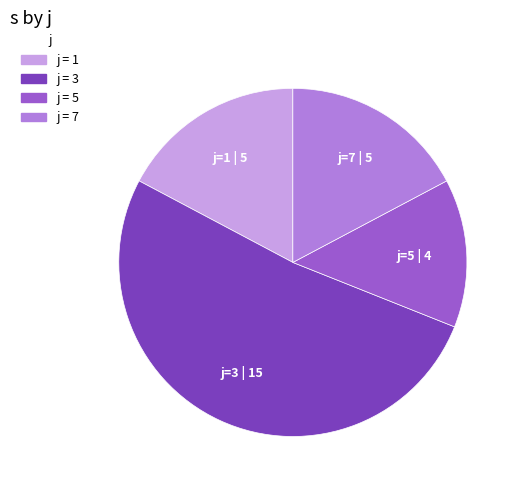

Does any single category account for the majority?

Yes